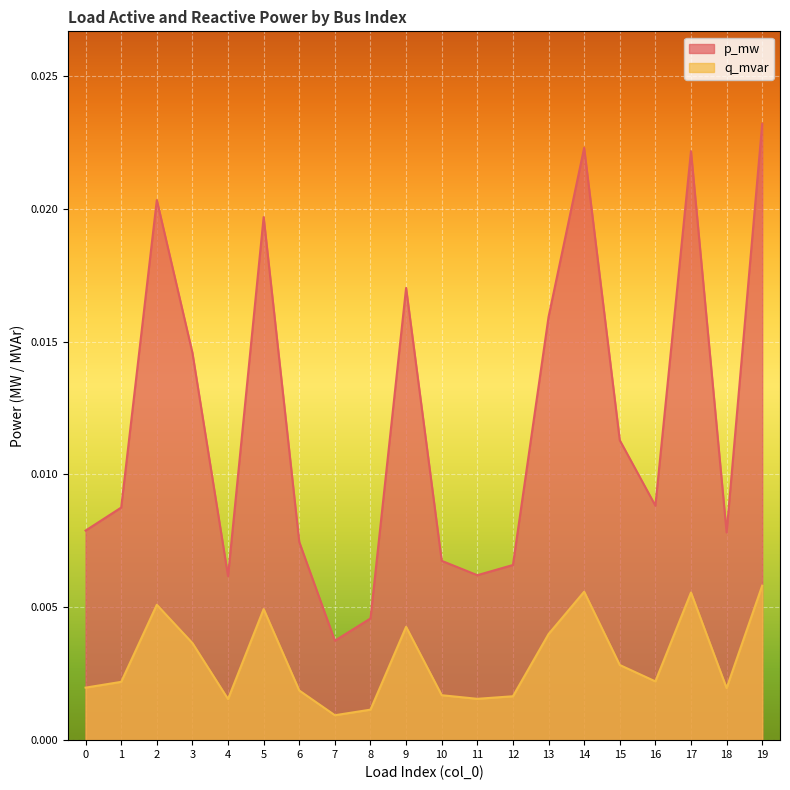

Which category has the highest value across all series?

19